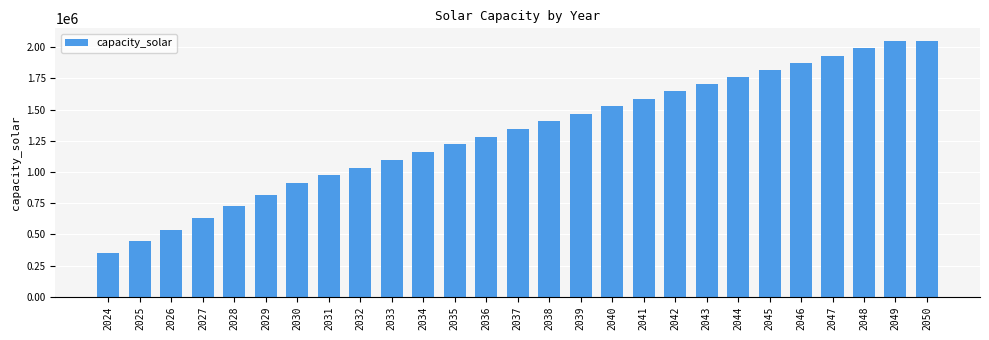

Which has a higher value, 2032 or 2033?

2033